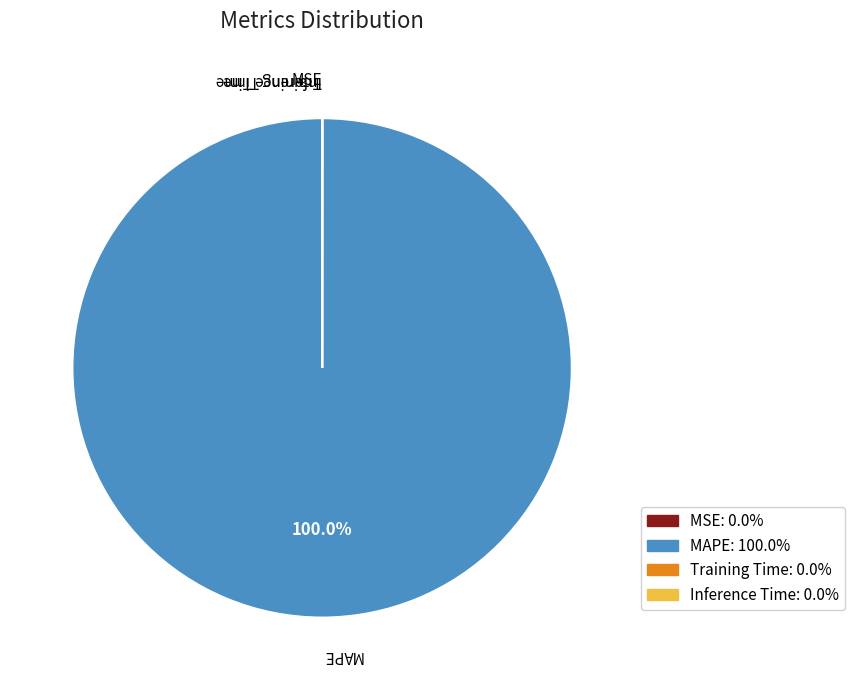

What is the largest slice in the pie chart?

MAPE